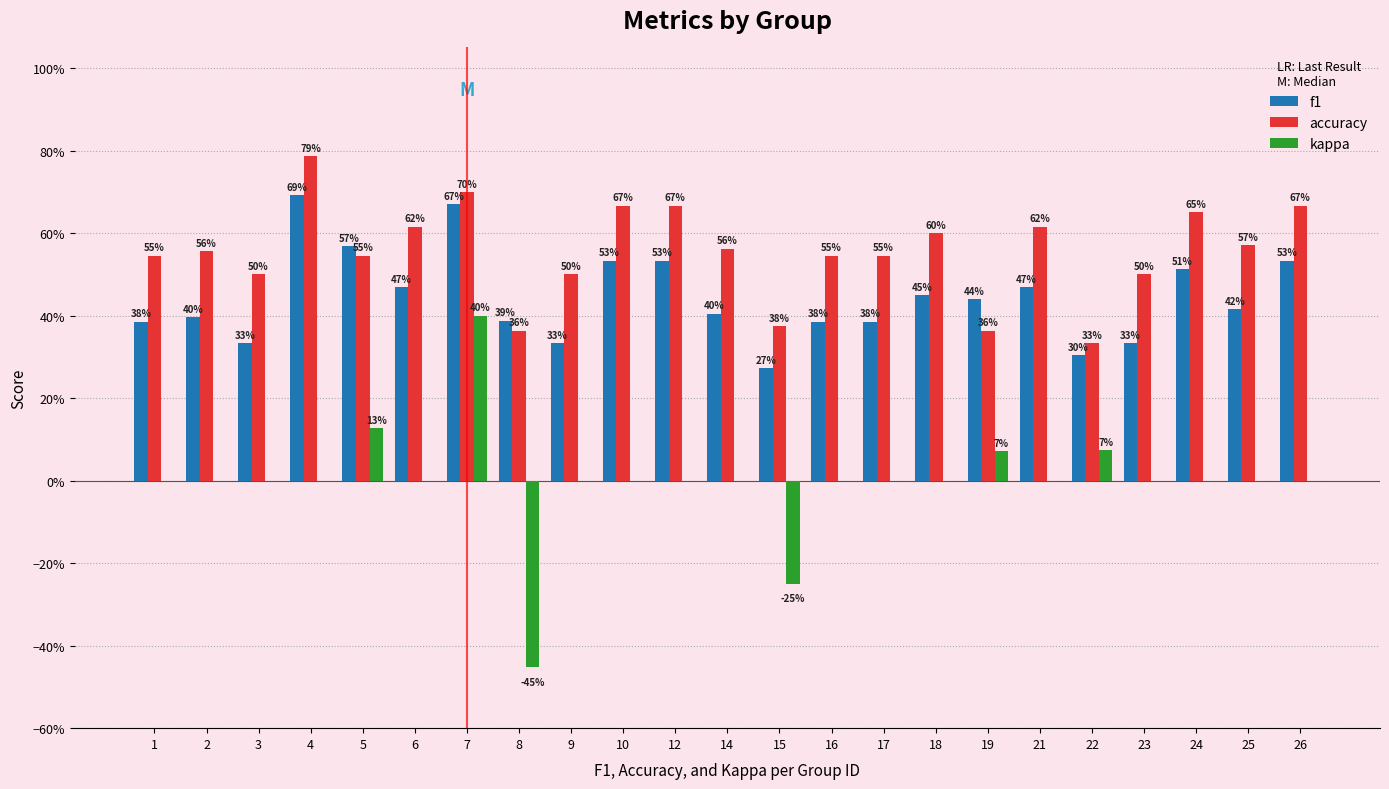

Count the f1 values in the range 0 to 1.

23